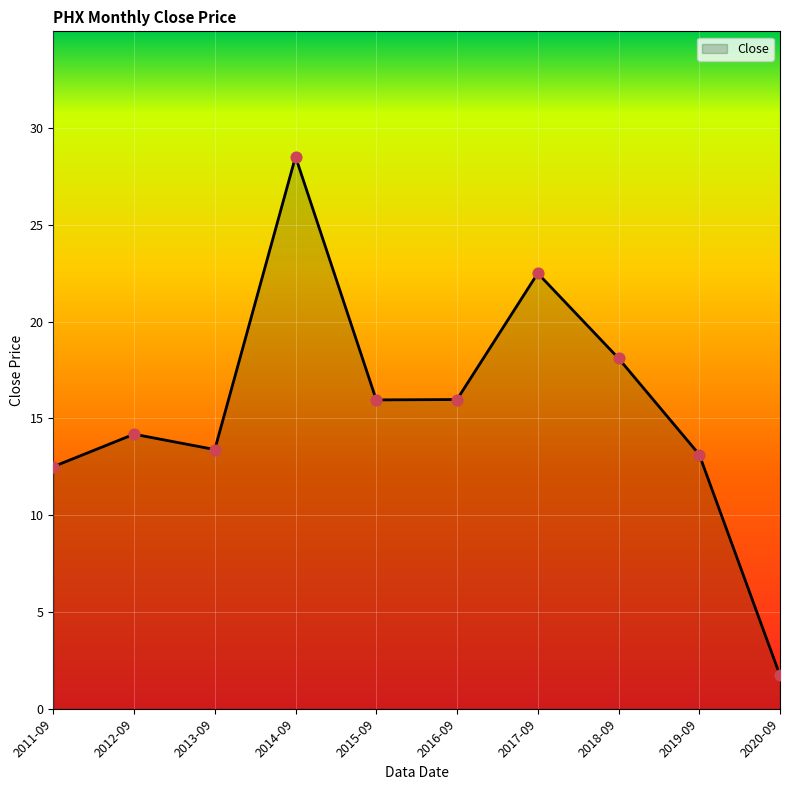

Approximately how many times larger is the value at 2020-09 compared to 2018-09?

0.1